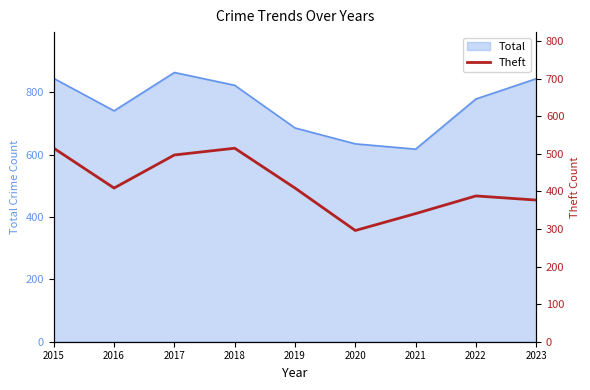

Is it true that the value at 2019 is 409?

True